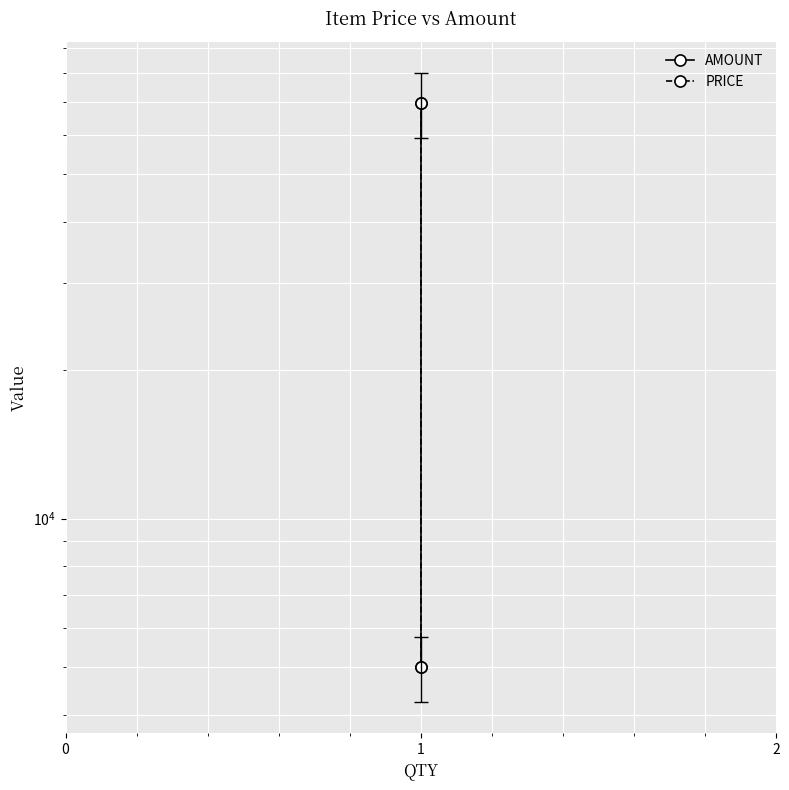

What is the value of the AMOUNT point at the 1st from the left?

69600